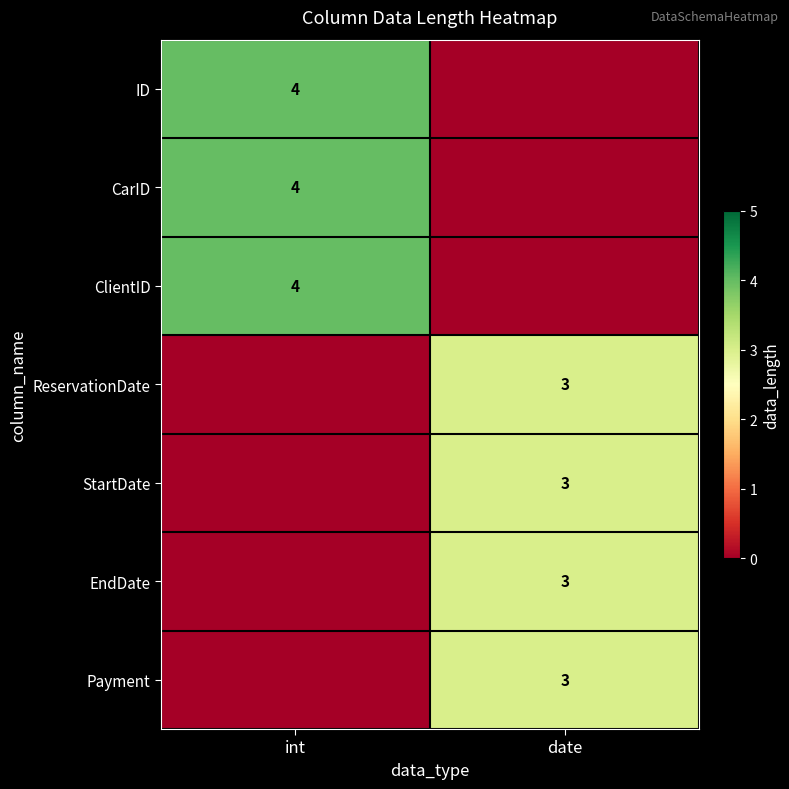

What is the maximum value shown in the chart?

4